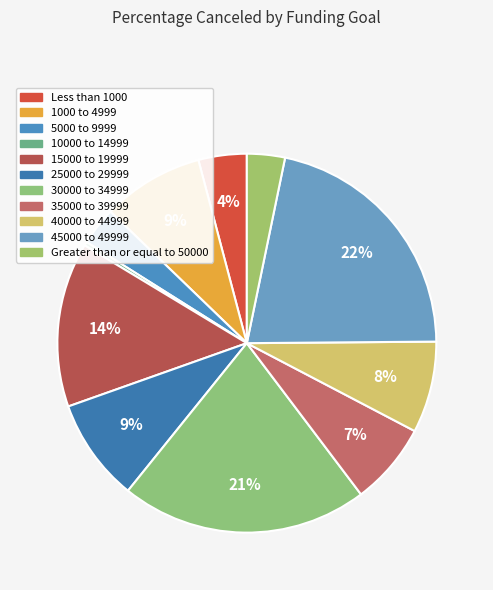

How many segments does this pie chart have?

11